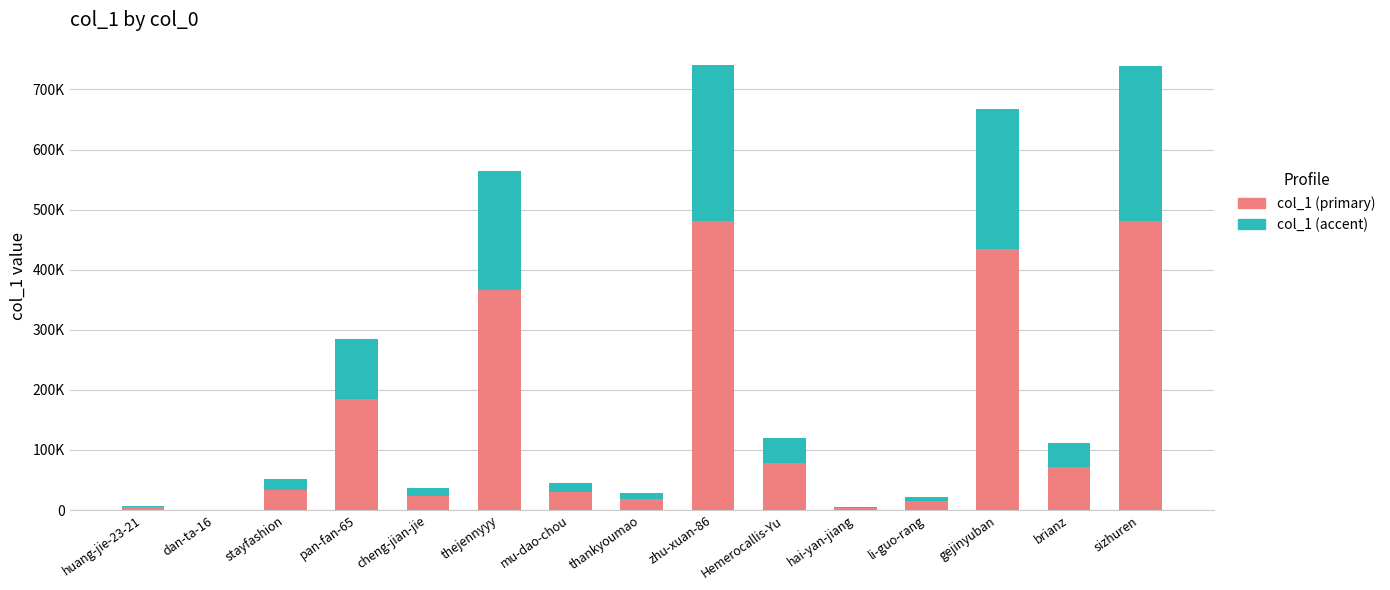

Are the bars grouped side by side (vs. stacked)?

No